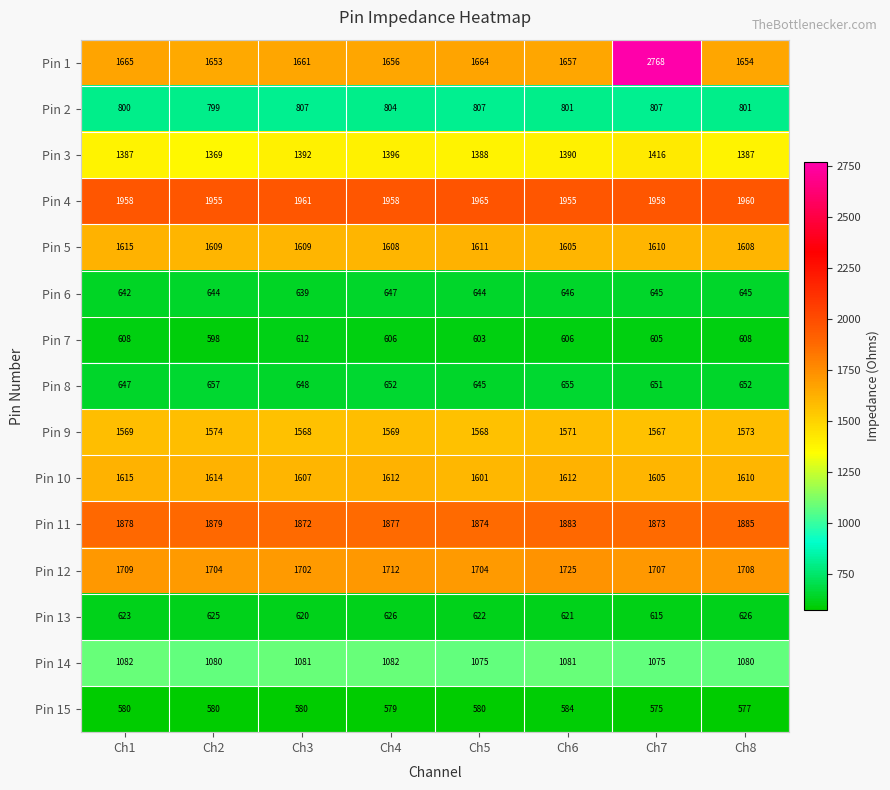

Count the number of data series in this chart.

15